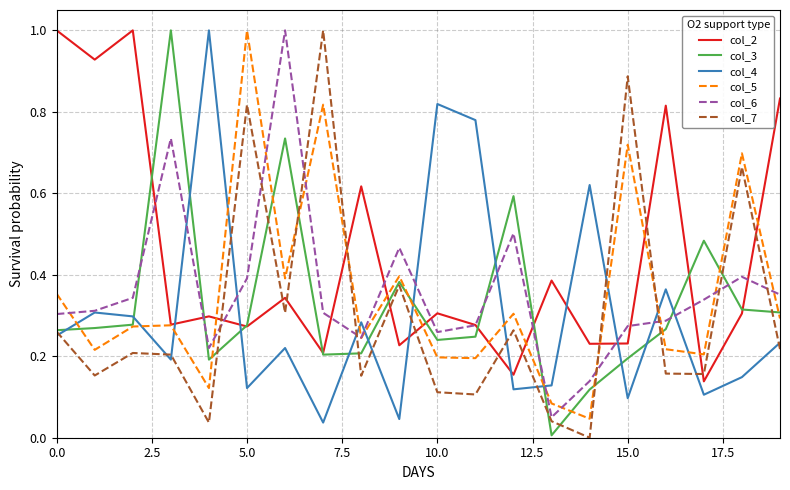

True or false: col_2 and col_4 cross at least once.

True